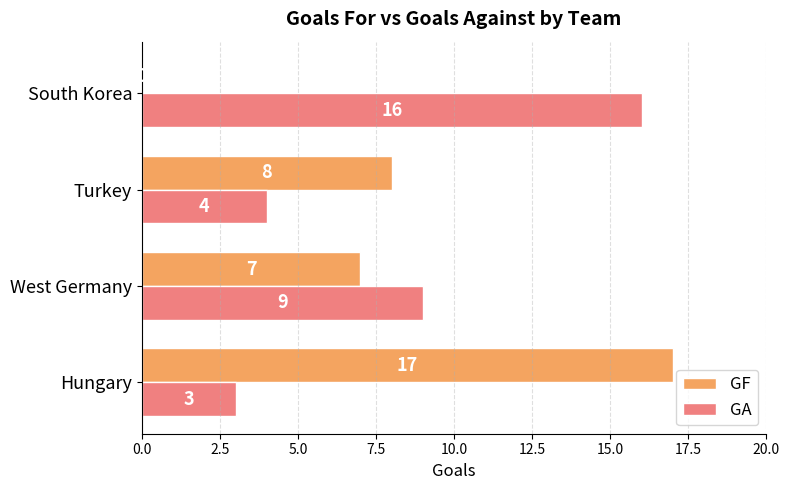

Between Hungary and South Korea, which series saw the biggest shift?

GF